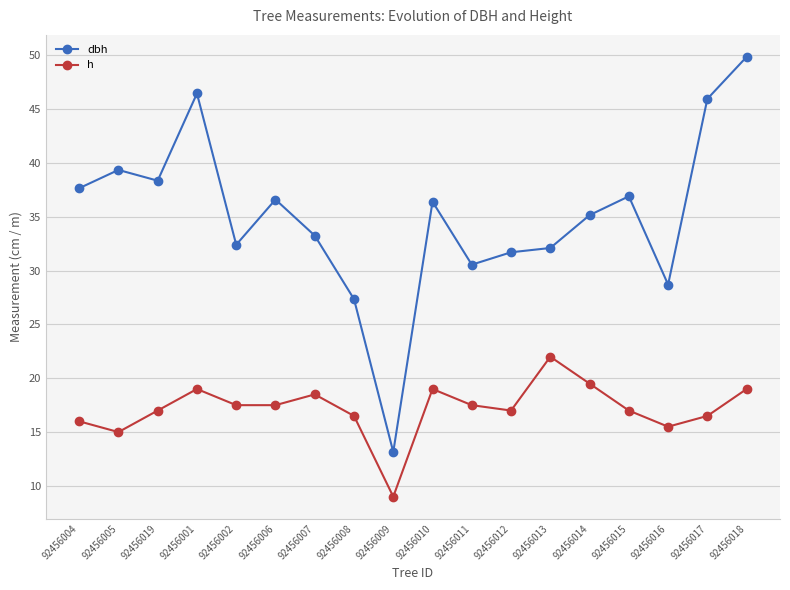

What is the difference between the maximum and minimum values in the h series?

13.0